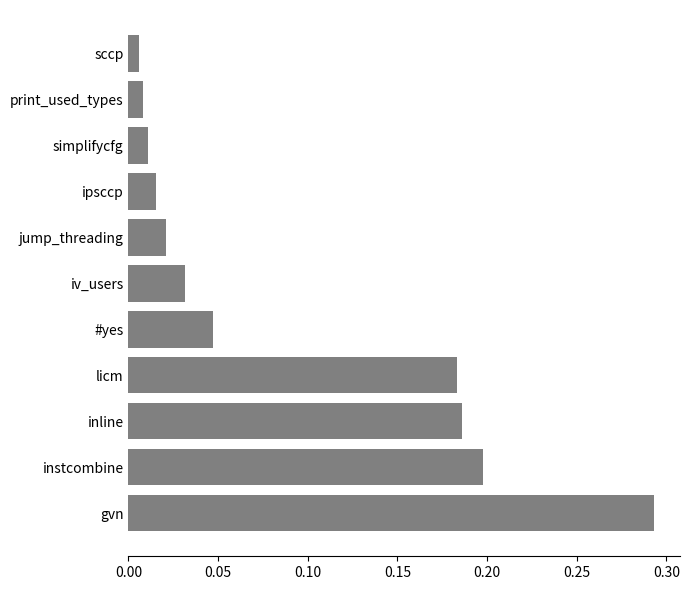

Which has a higher value, simplifycfg or instcombine?

instcombine